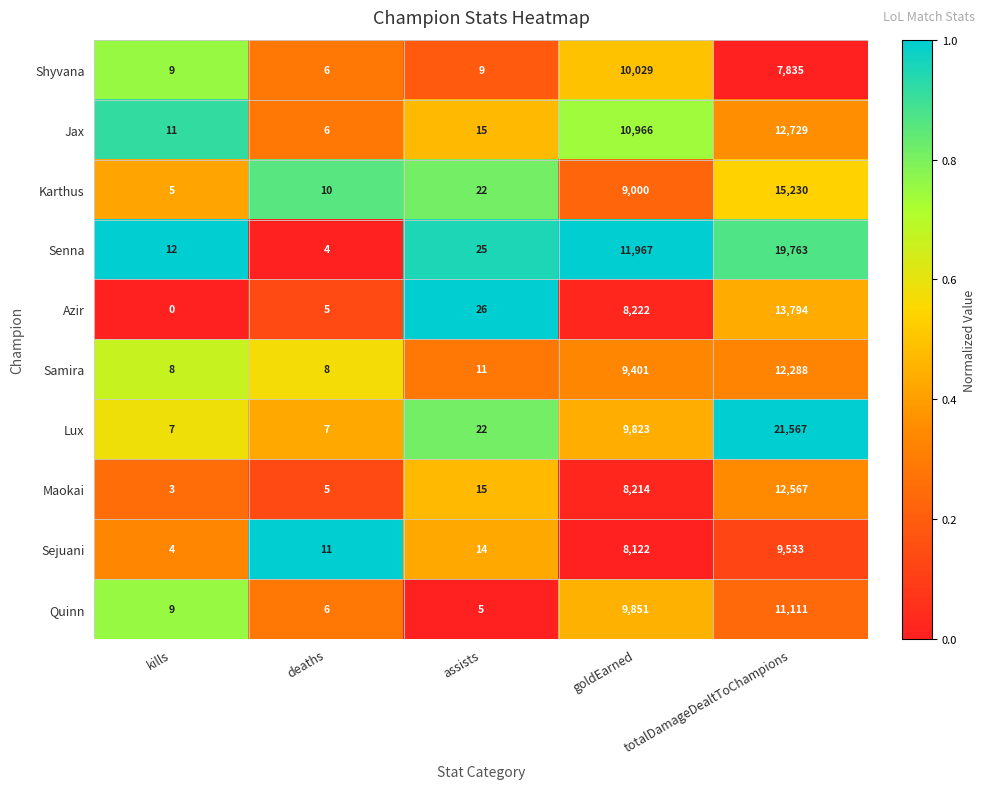

Rank the categories by Azir value from lowest to highest.

kills, deaths, assists, goldEarned, totalDamageDealtToChampions